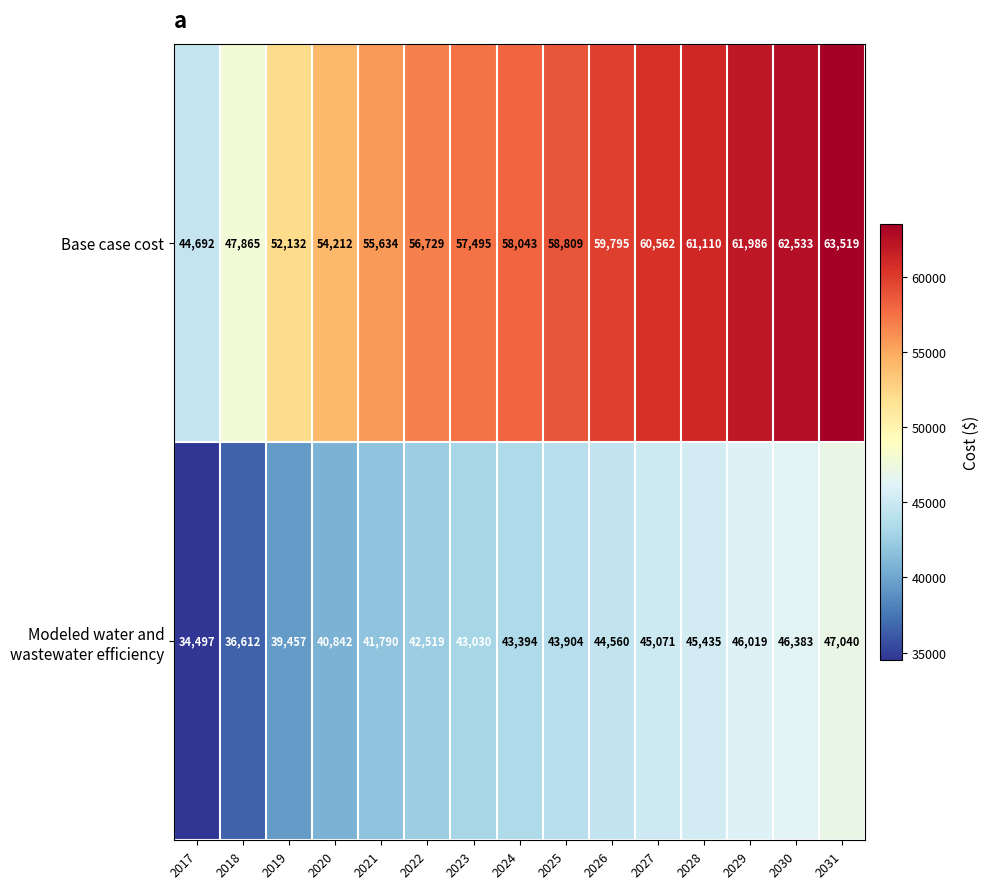

How many series are shown in this chart?

2